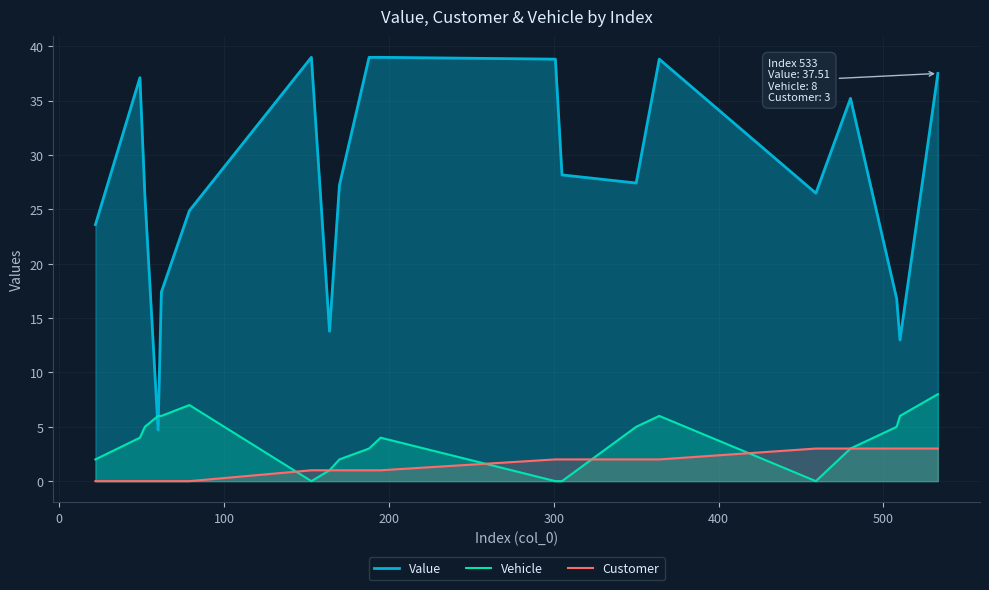

List the series in order of their peak value, lowest first.

Customer, Vehicle, Value